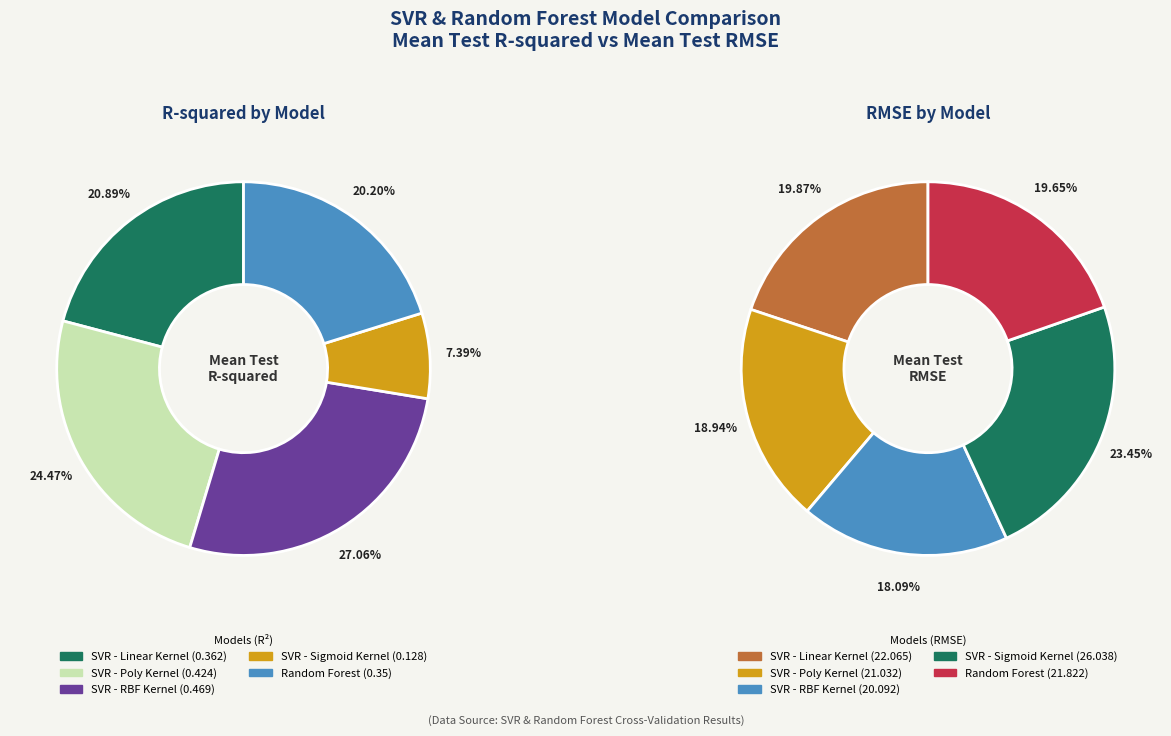

What percentage is the SVR - RBF Kernel slice, to the nearest percent?

27%